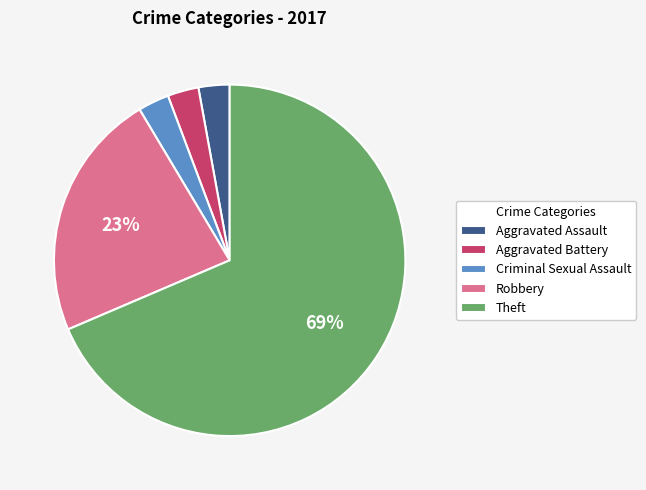

Which slice is the largest?

Theft